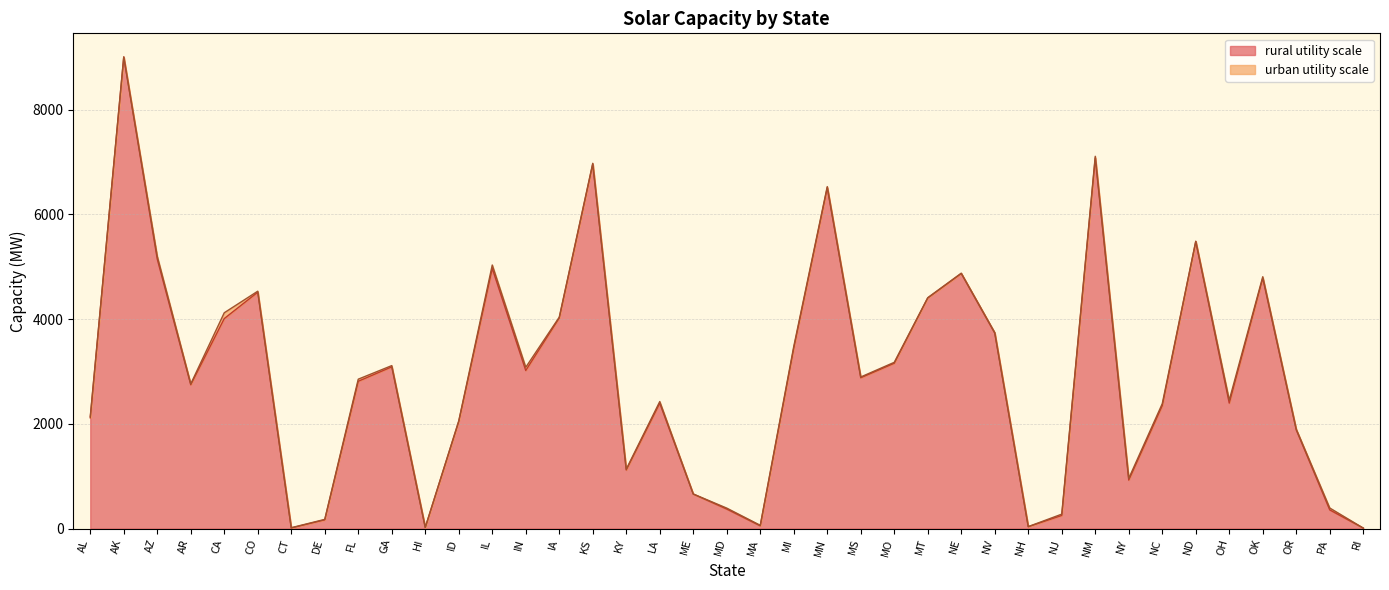

Which category has the lowest value across all series?

RI